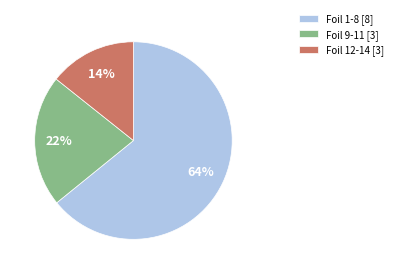

Is it true that Foil 9-11 [3] is 35% of the pie?

False